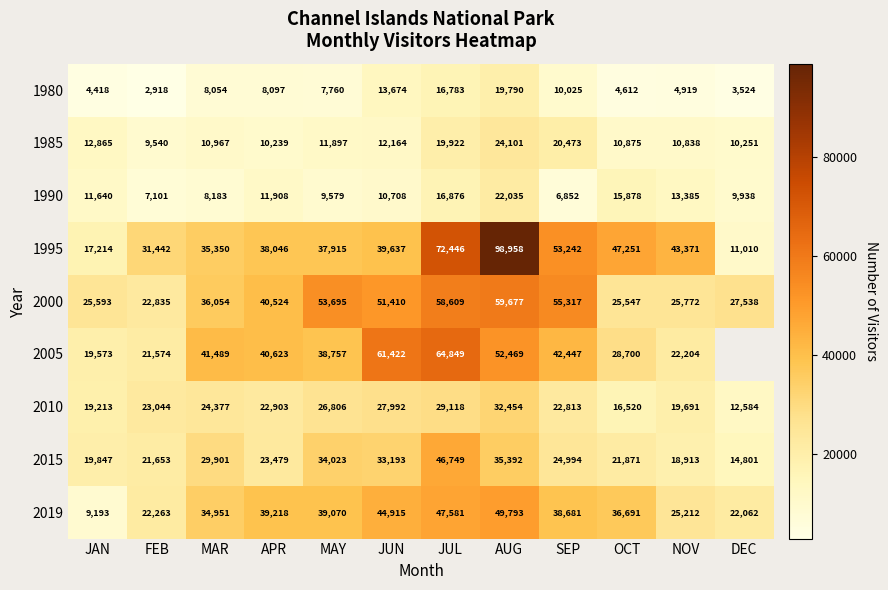

The 1995 series shows 61983.2 at JUN. True or false?

False